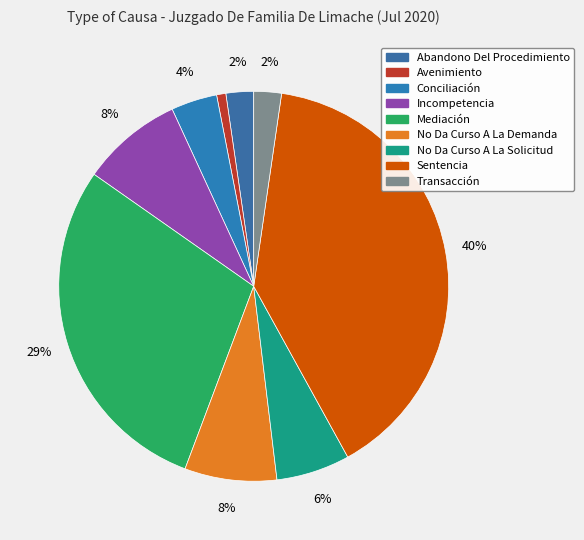

Is the sum of Conciliación and Abandono Del Procedimiento greater than half?

No